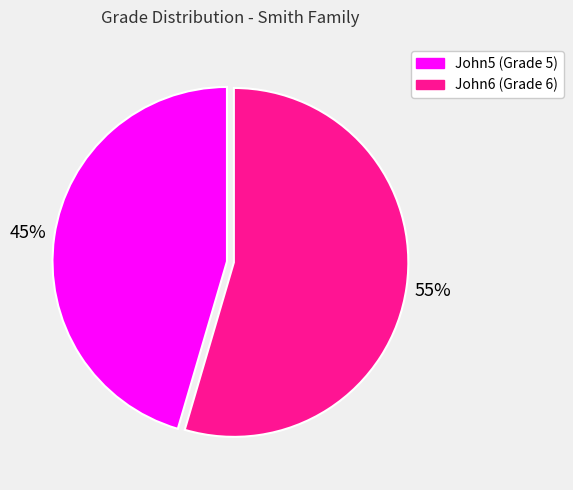

What is the largest slice in the pie chart?

John6 (Grade 6)